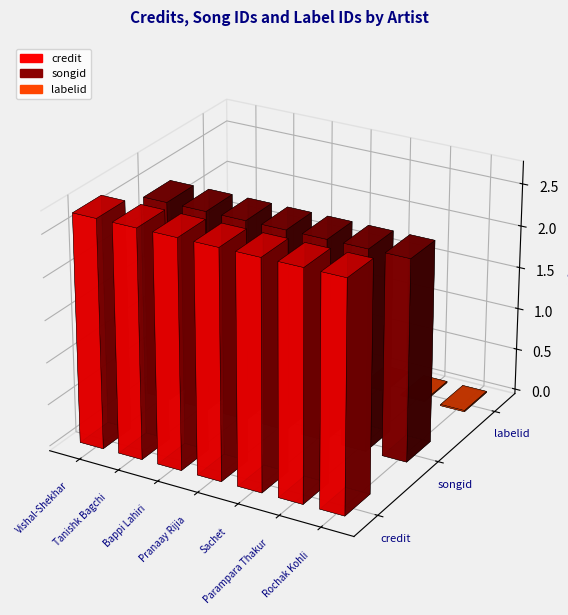

How many groups of bars are there?

7